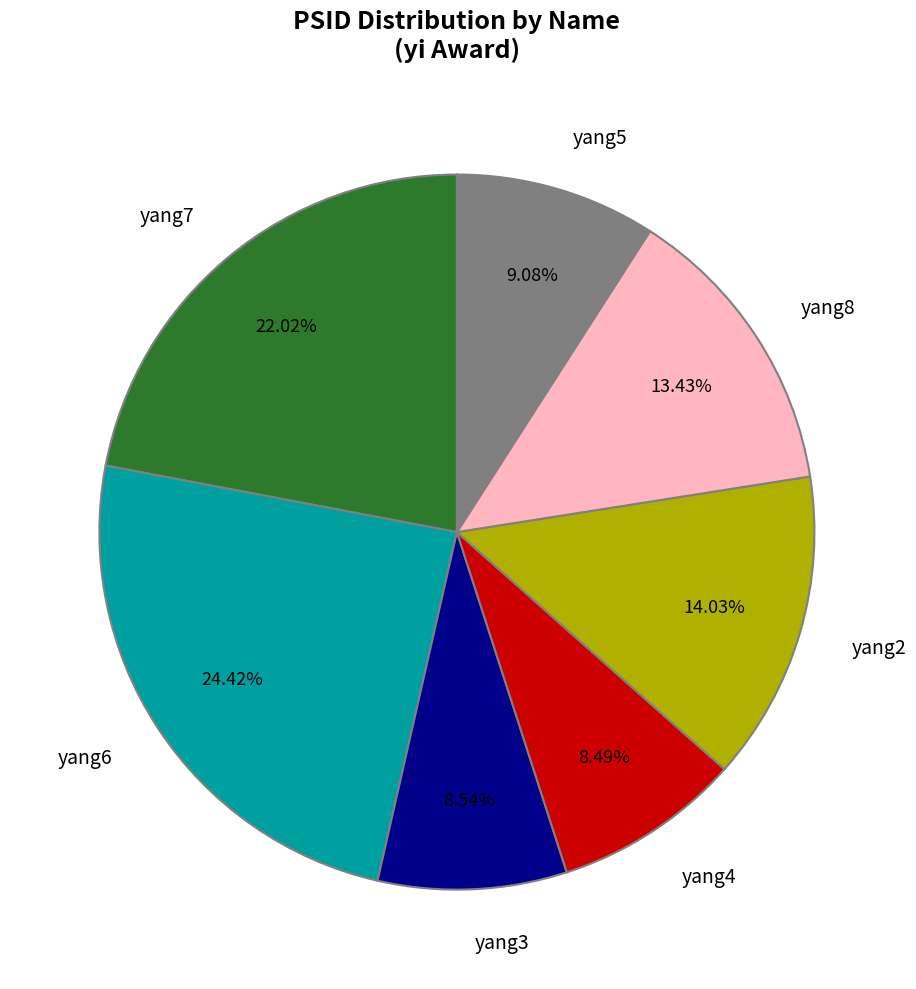

The yang3 slice represents 1% of the pie. True or false?

False